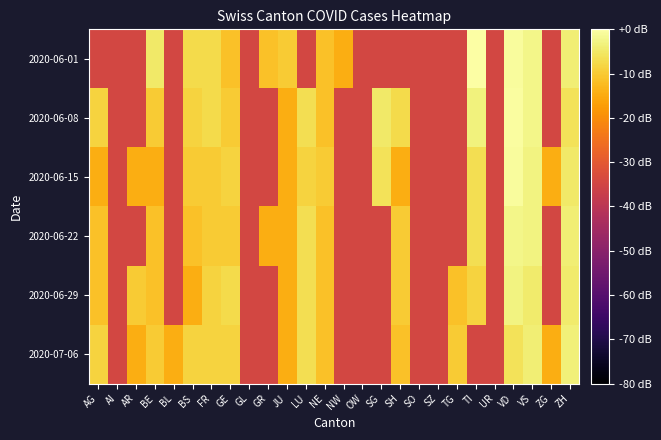

List the series in order of their peak value, lowest first.

2020-07-06, 2020-06-29, 2020-06-22, 2020-06-15, 2020-06-08, 2020-06-01